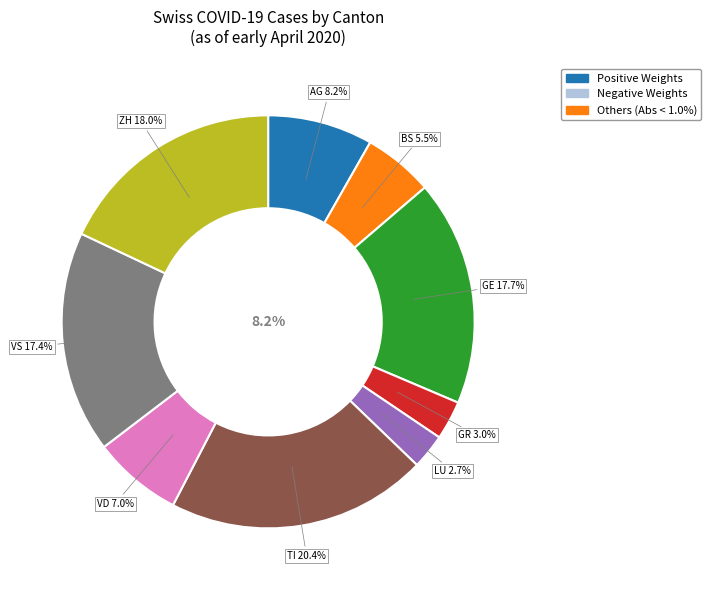

Combined, do 2020-03-19 and 2020-03-16 account for over 50%?

No